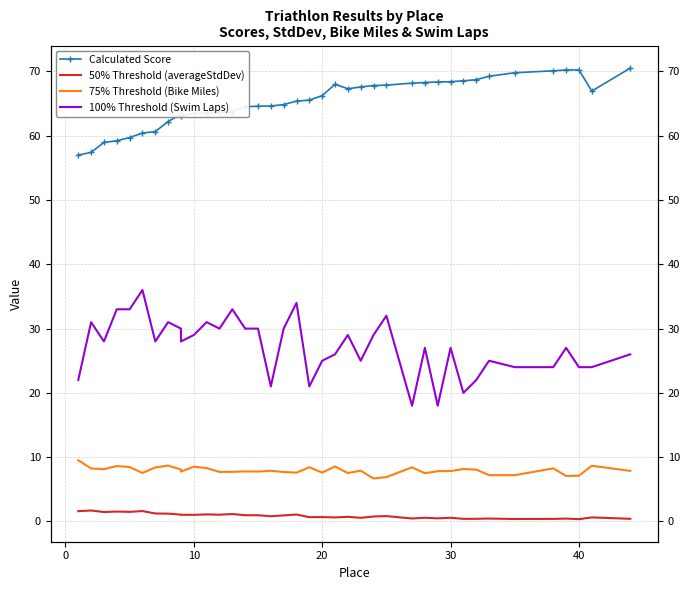

Between 0 and 16, which series saw the biggest shift?

100% Threshold (Swim Laps)